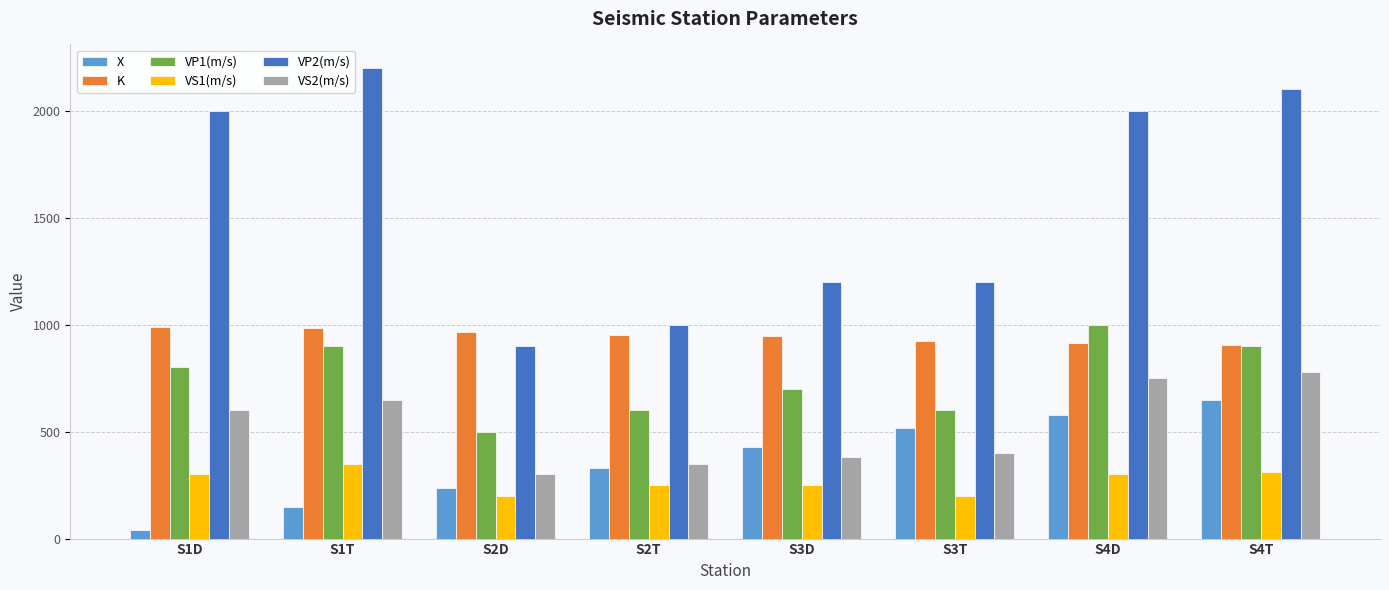

What is the average value of the X series?

367